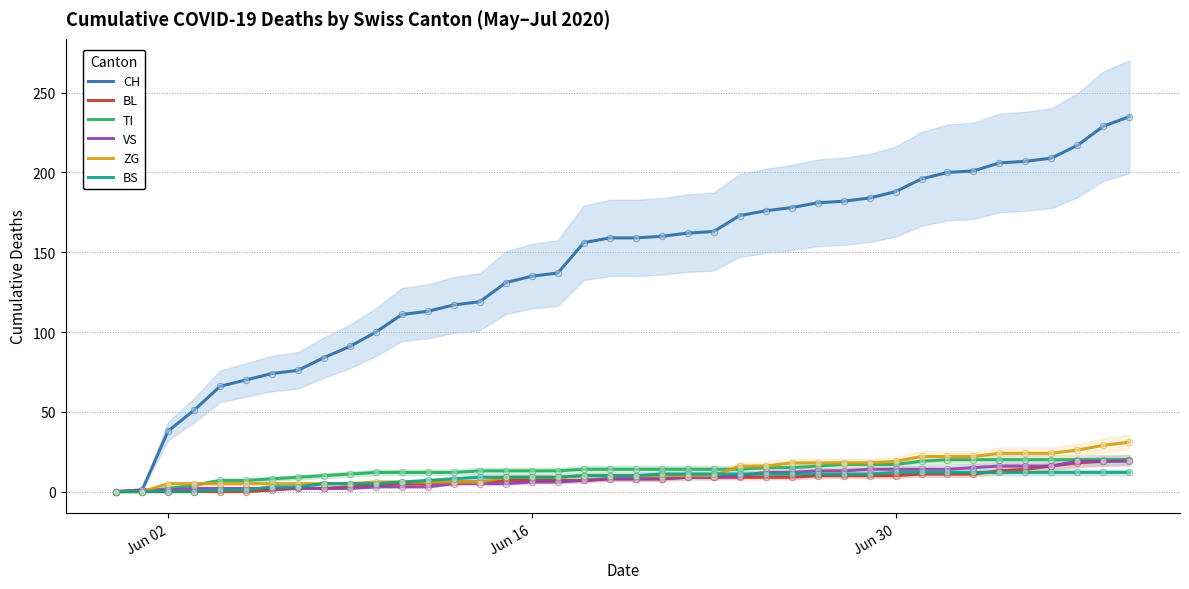

Which series reaches the maximum Y coordinate?

CH